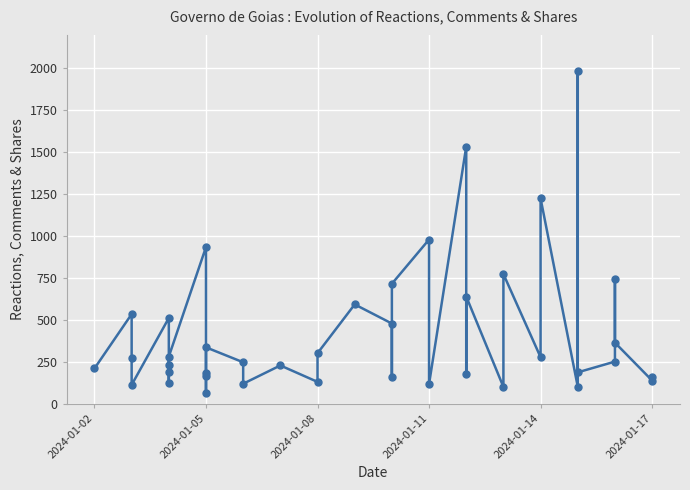

How many lines are shown in the chart?

1